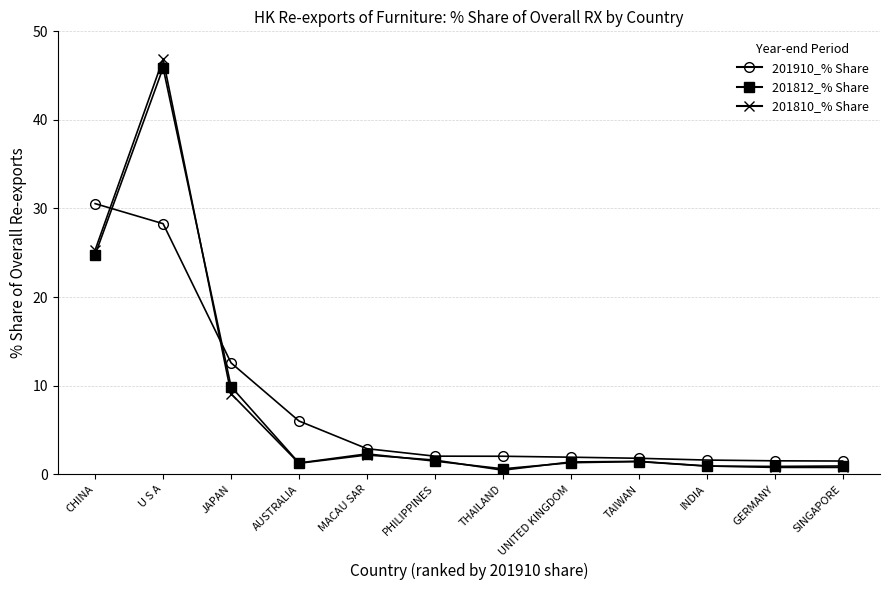

At how many categories does at least one series exceed 26?

2